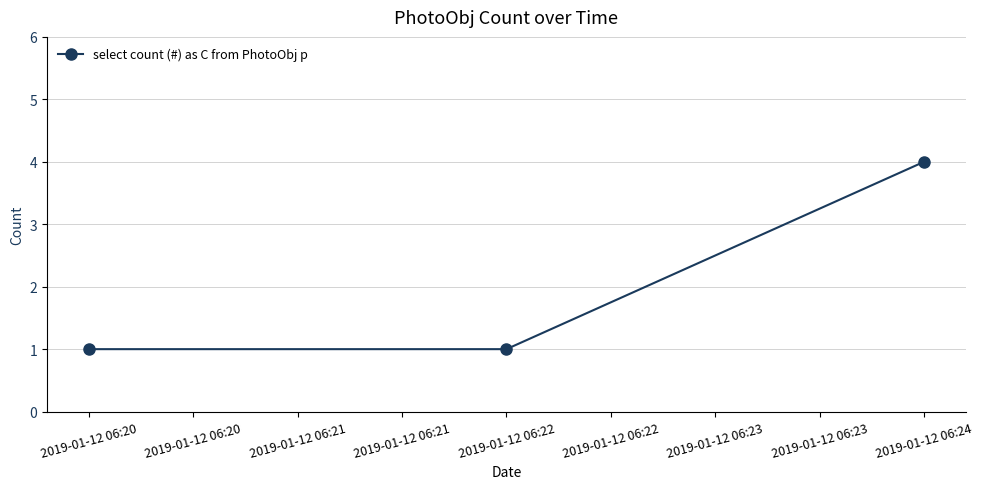

What is the value of the 1st point from the left?

1